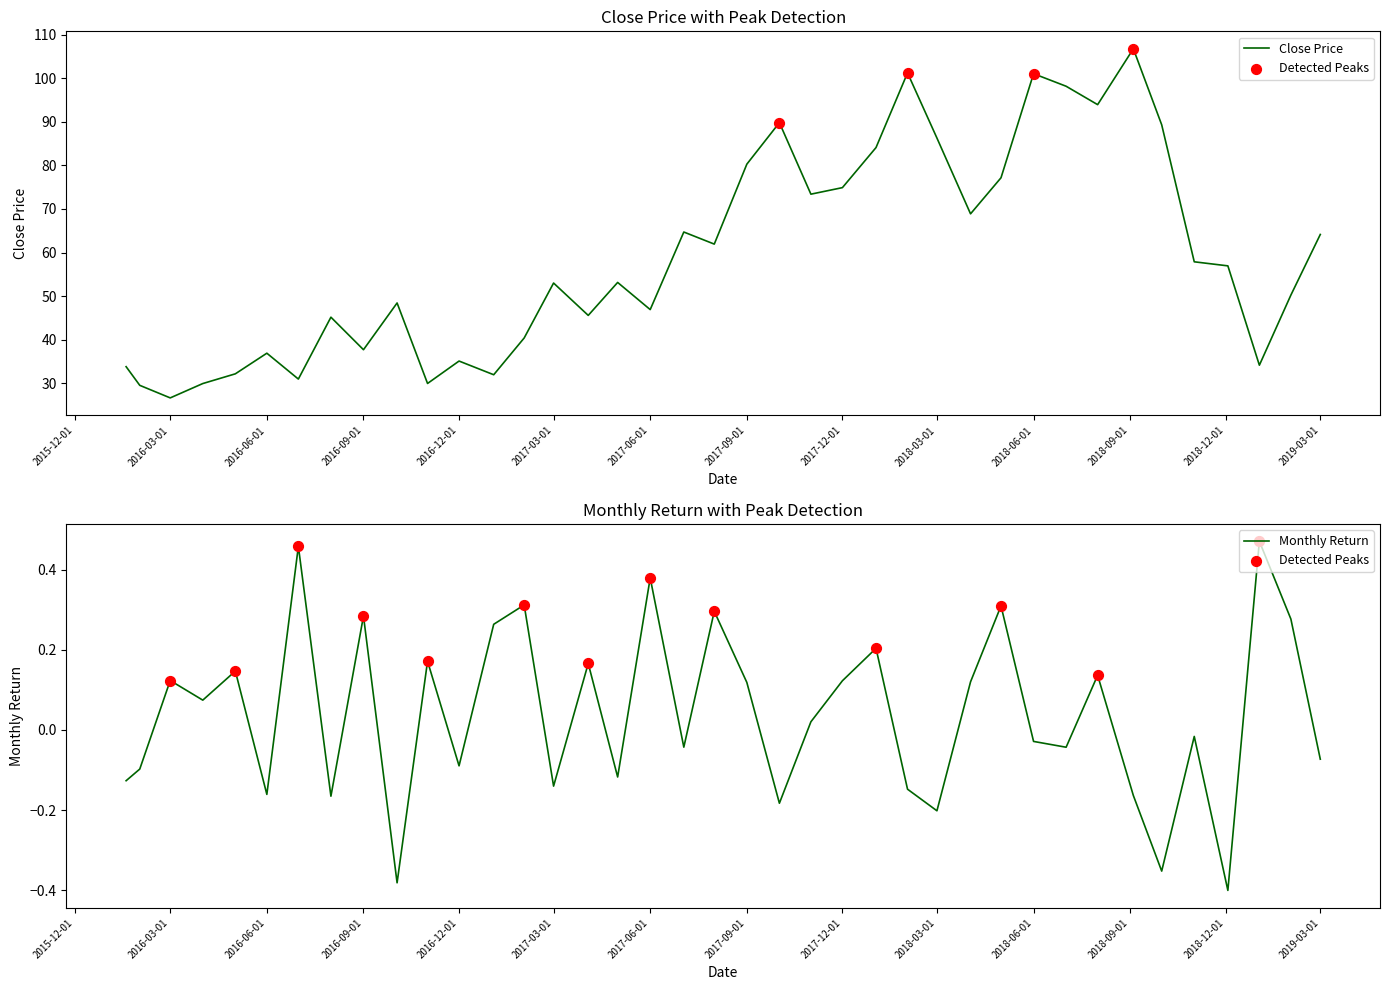

At how many categories does at least one series exceed 72?

13